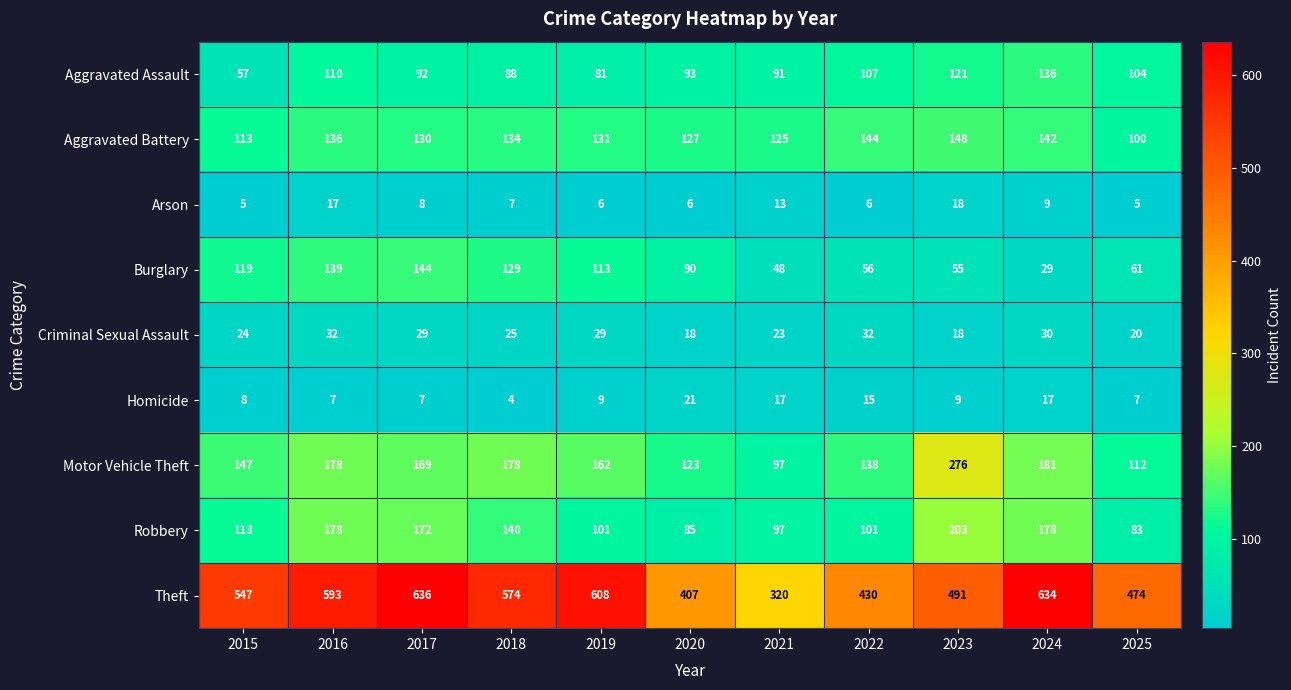

What is the difference between the highest and lowest values at 2025?

469